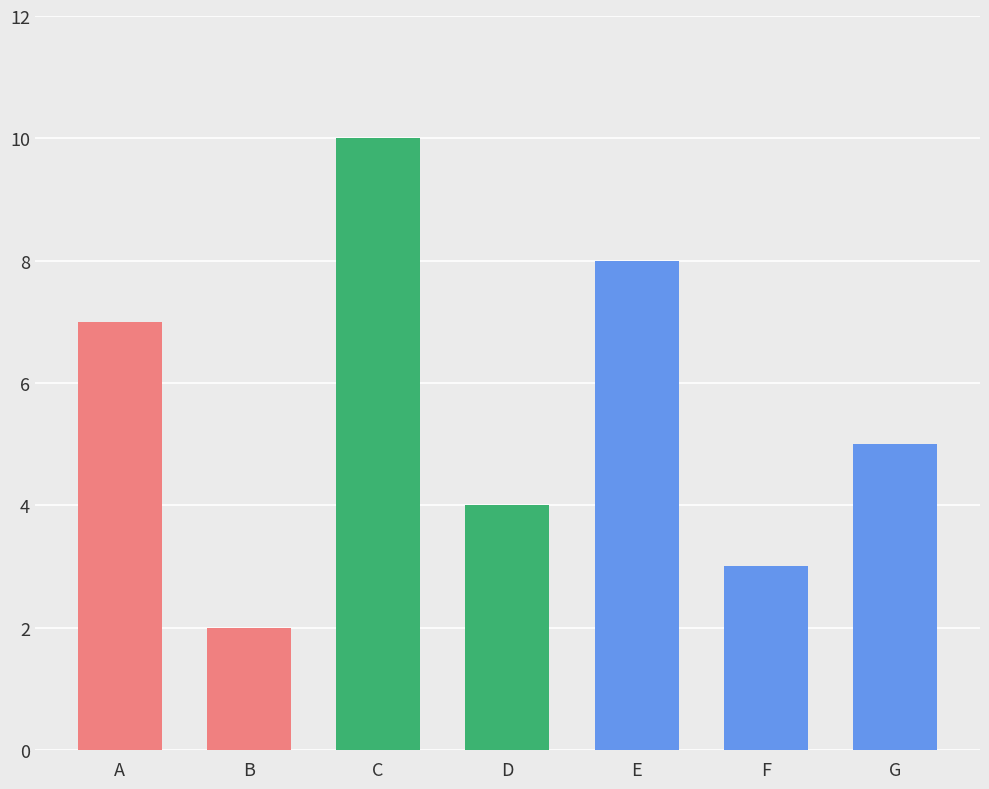

Reading left to right, extract all data points from this chart.

A=7	B=2	C=10	D=4	E=8	F=3	G=5